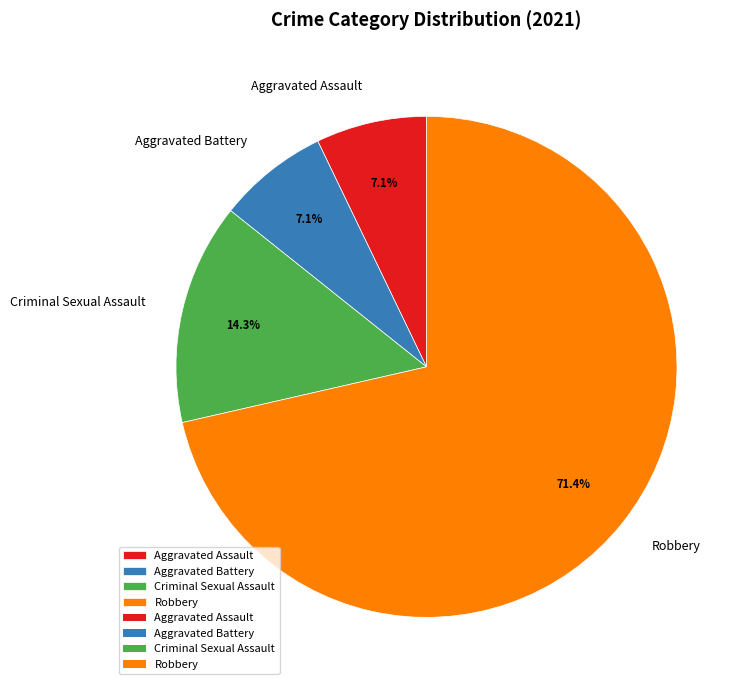

How much of the chart is everything except Criminal Sexual Assault?

85.7%